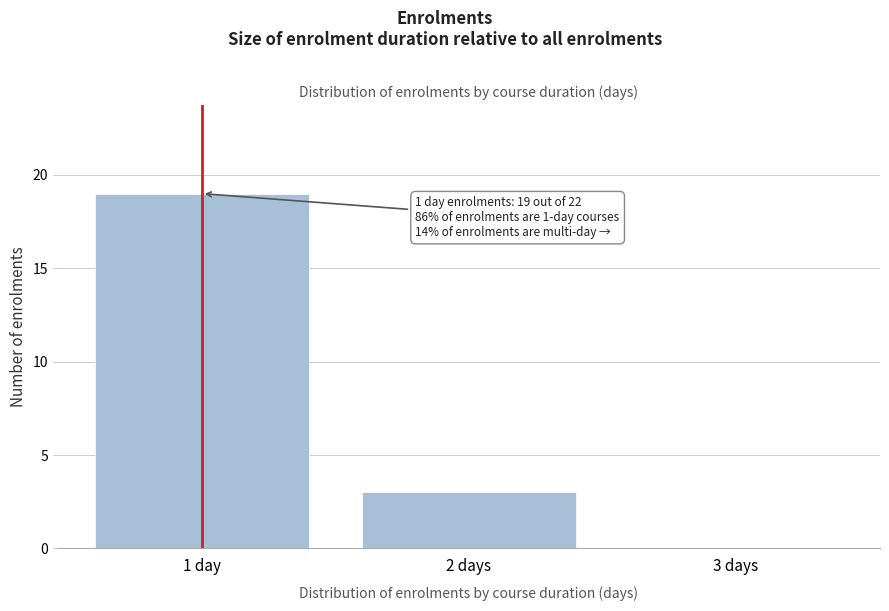

Reading right to left, what are all the values shown in this chart?

3 days=0	2 days=3	1 day=19